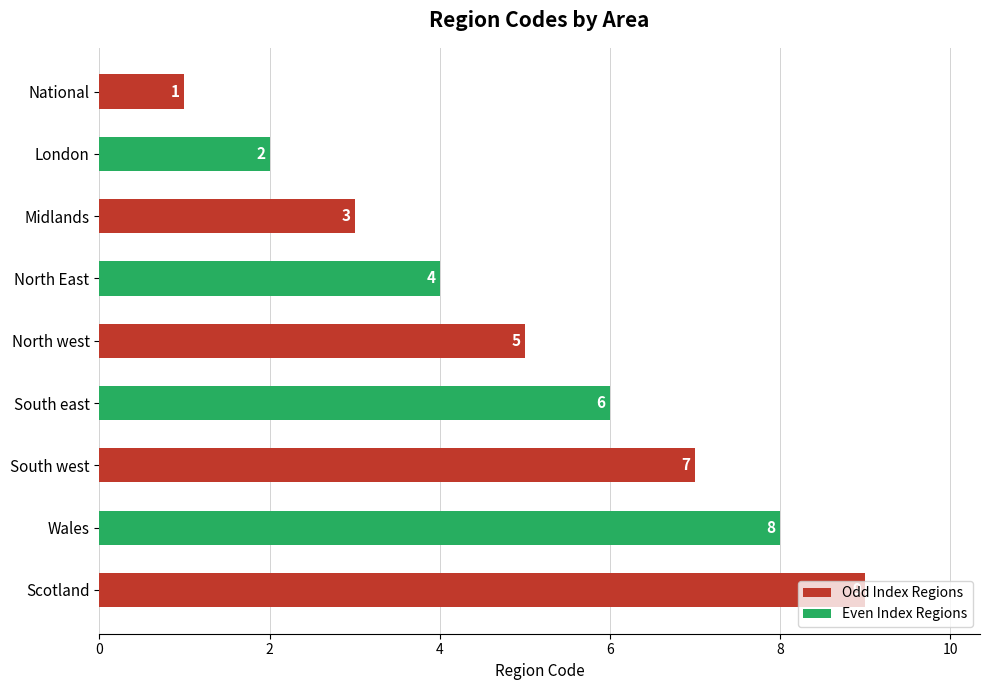

The chart shows a value of 4 at North East. True or false?

True